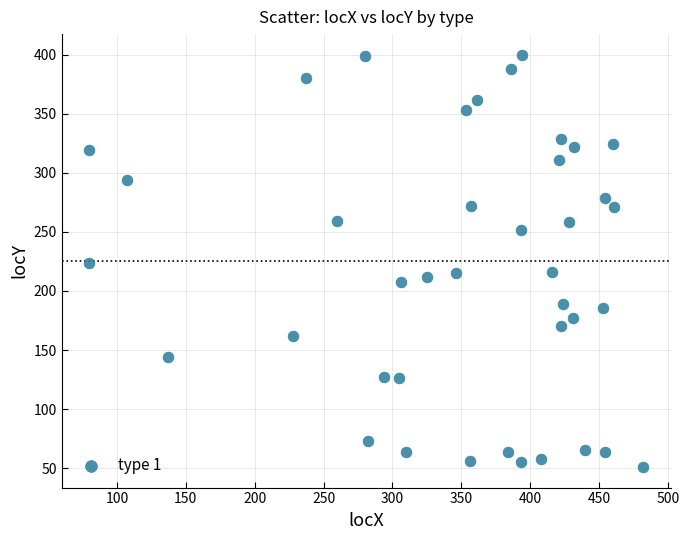

What is the range of Y values (max minus min)?

349